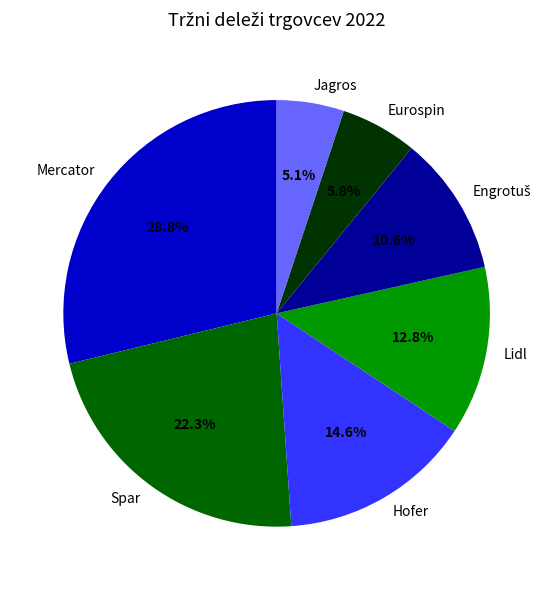

Combined, what portion of the pie is Spar and Hofer?

36.9%